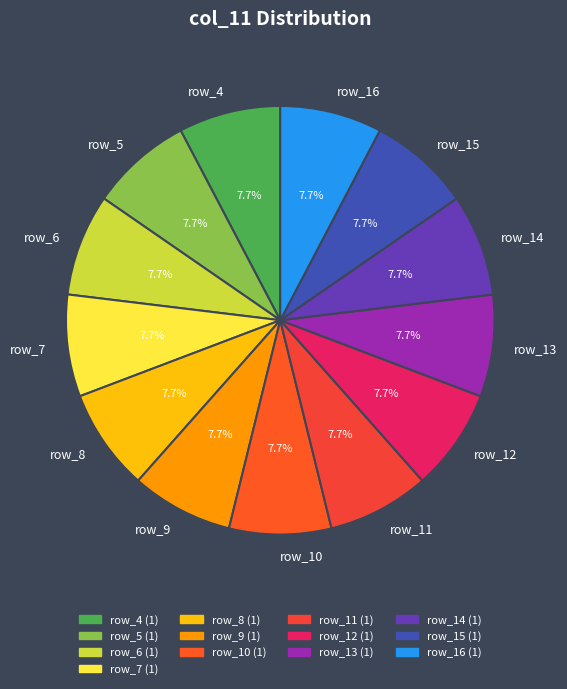

Does row_14 represent more than half of the total?

No